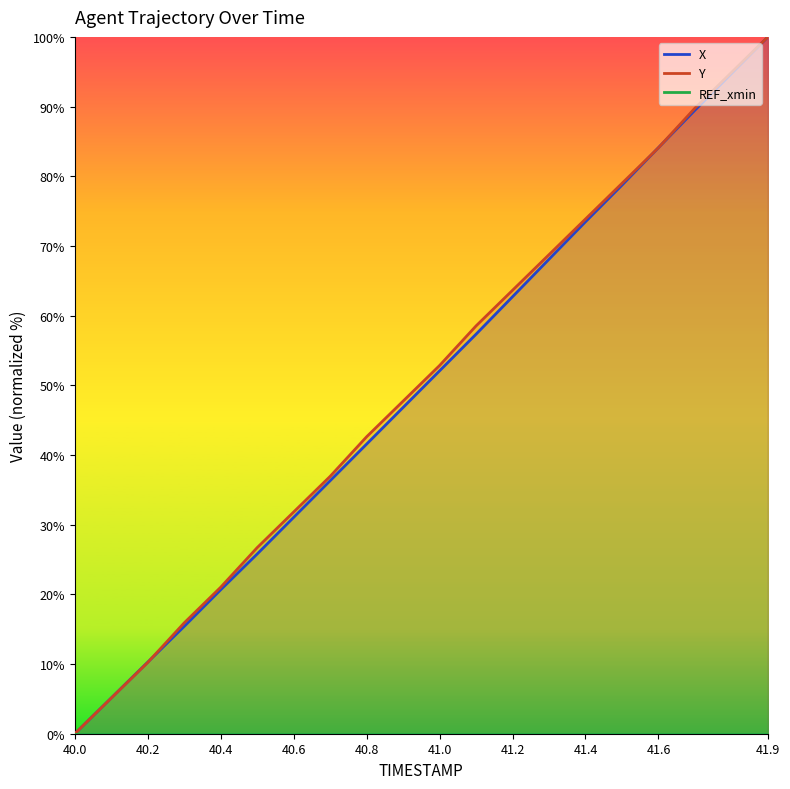

Where is Y nearest to the value 50?

40.9